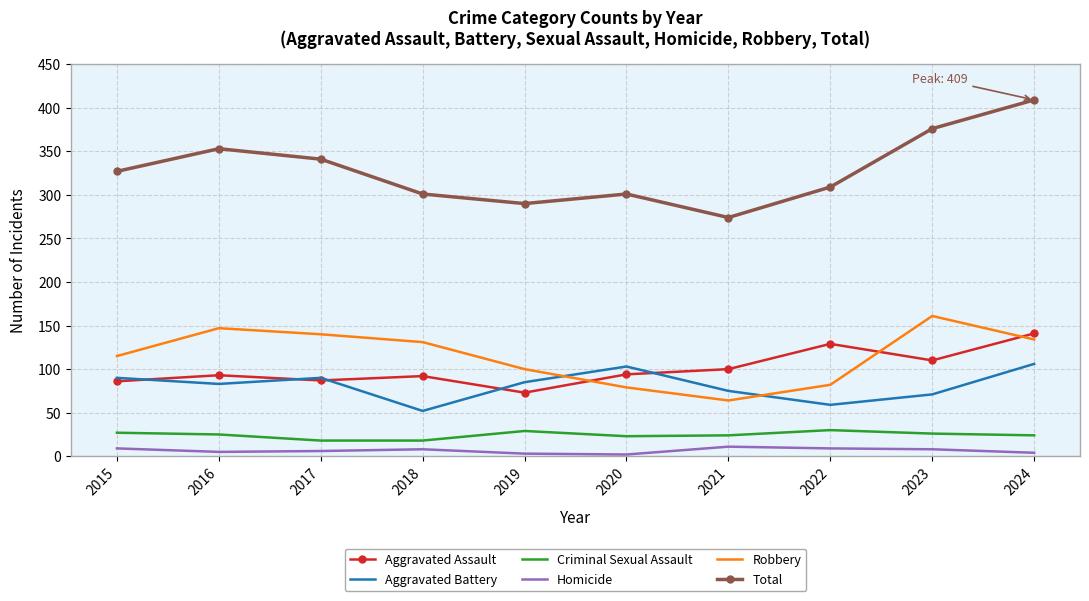

Is it true that Aggravated Assault equals 73 at 2019?

True